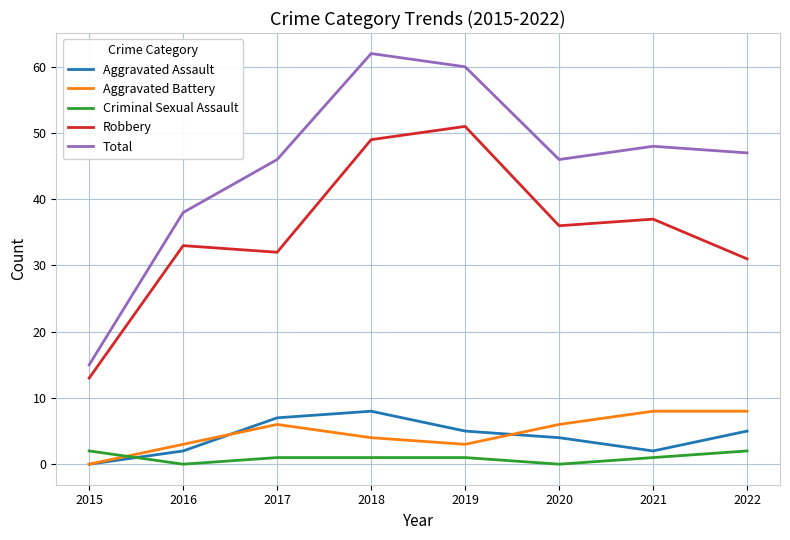

True or false: Aggravated Assault and Total cross at least once.

False